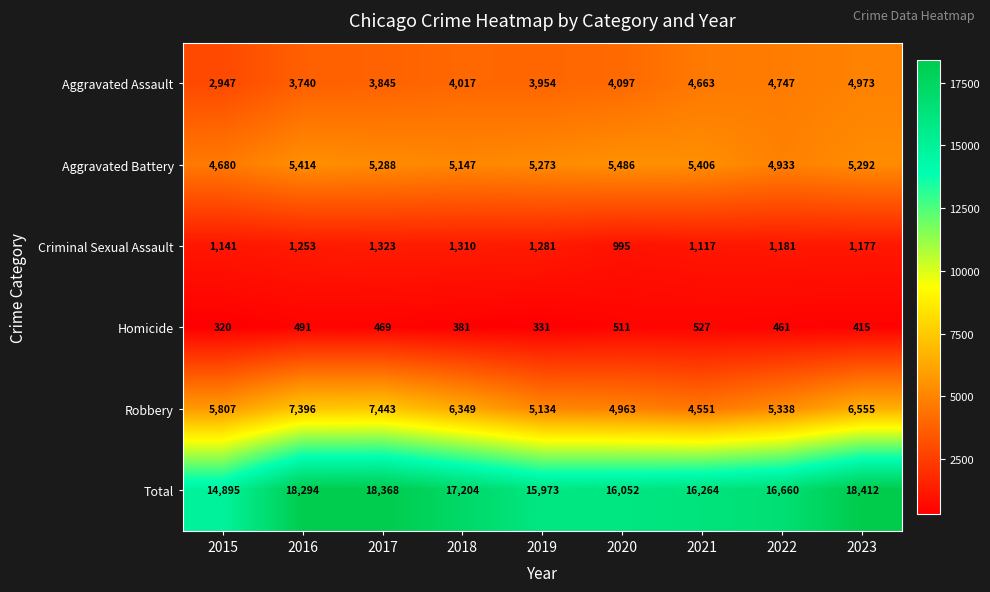

True or false: Homicide has a value of 511 at 2020.

True